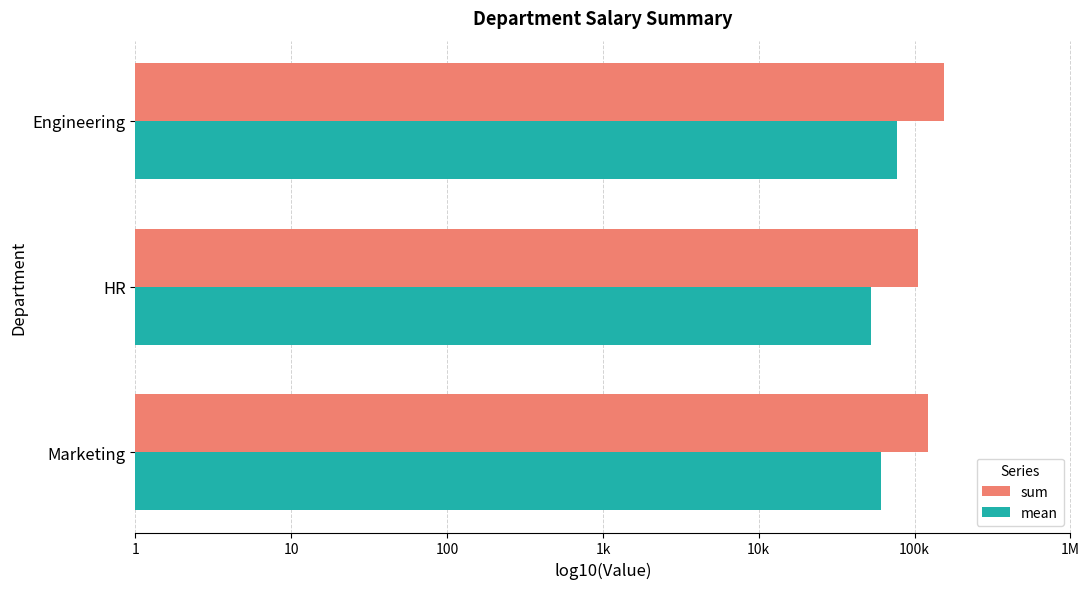

Which series has the largest range (max minus min)?

sum